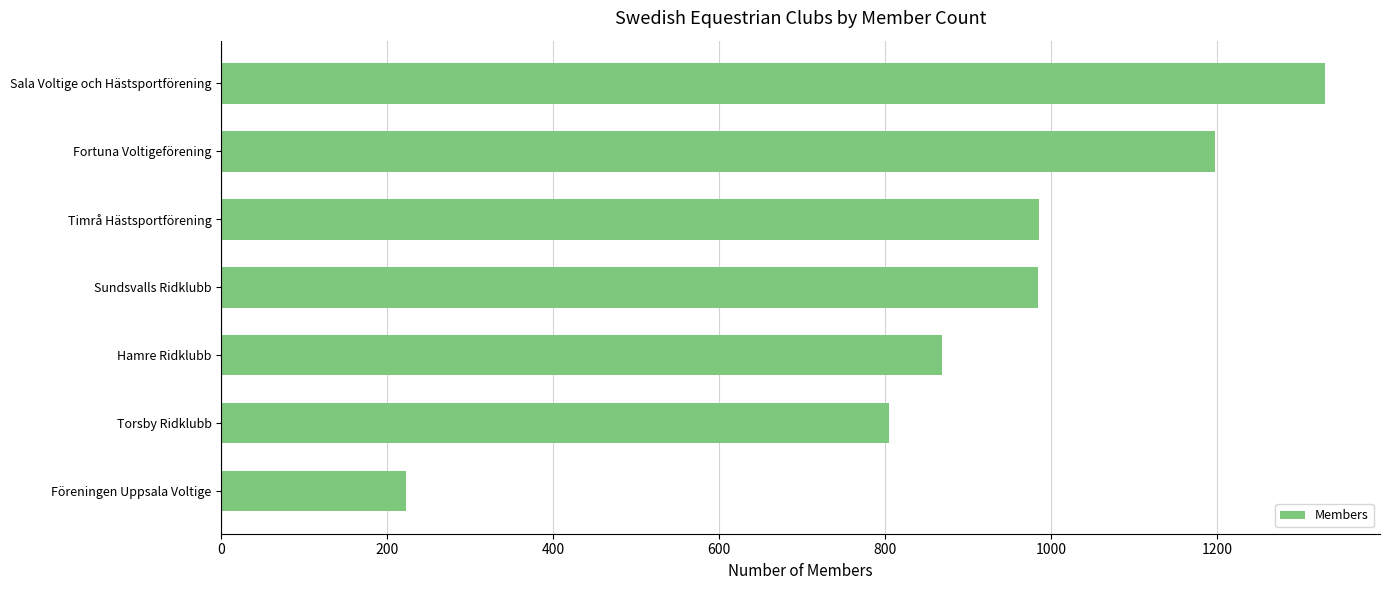

What is the difference between the values at Sala Voltige och Hästsportförening and Föreningen Uppsala Voltige?

1107